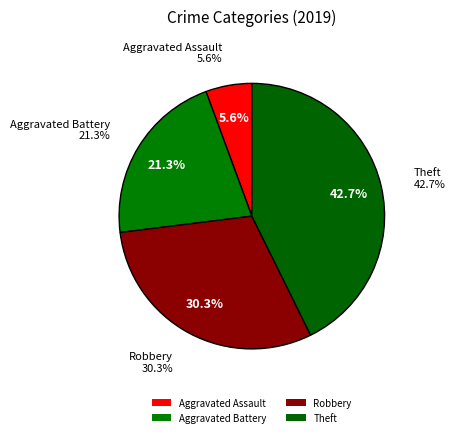

Rank the categories by value from highest to lowest.

Theft, Robbery, Aggravated Battery, Aggravated Assault